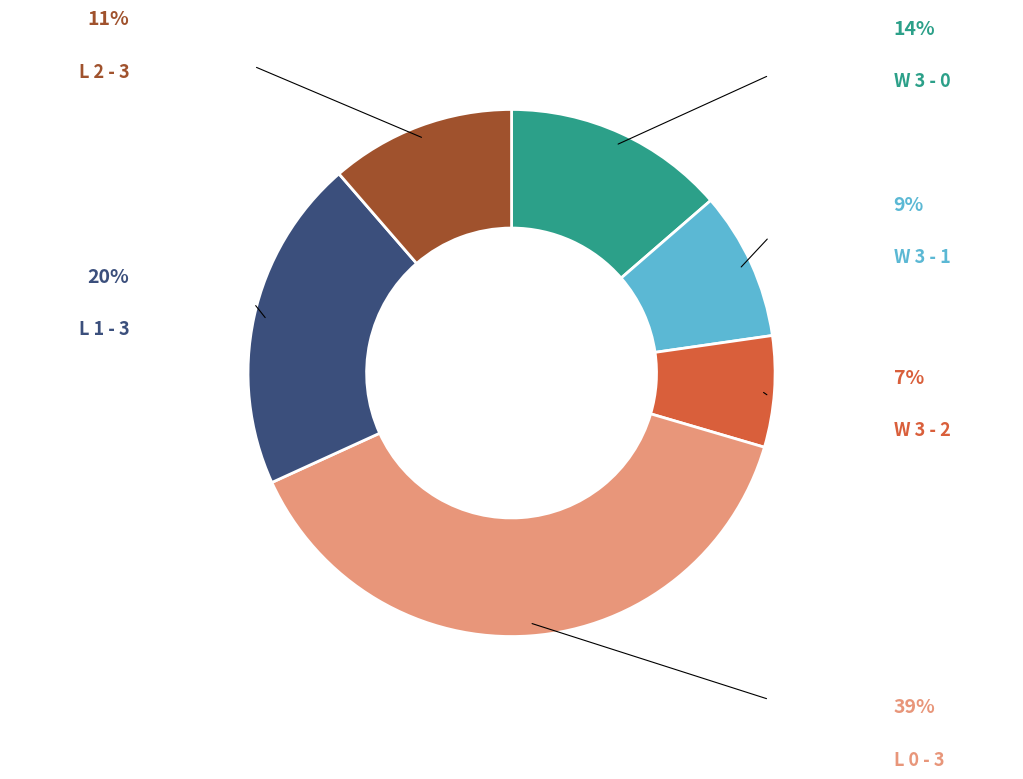

Does L 2 - 3 account for over 50% of the chart?

No